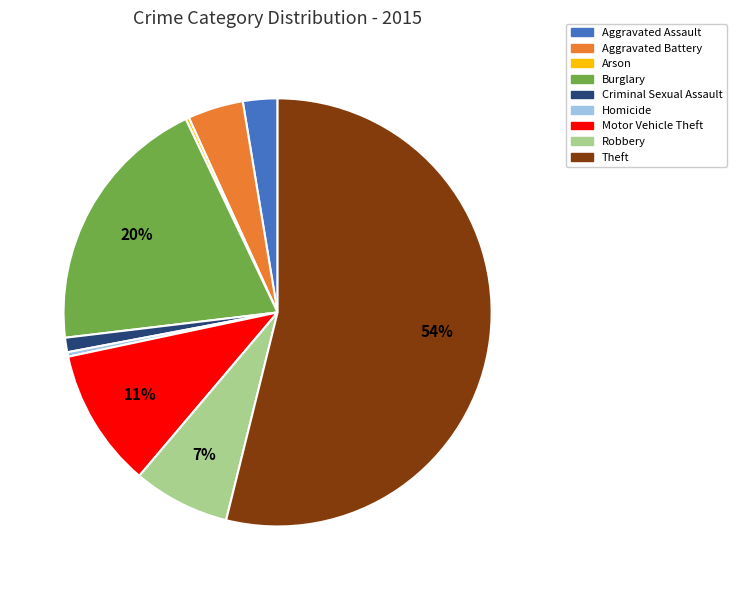

Is the sum of Robbery and Aggravated Assault greater than half?

No